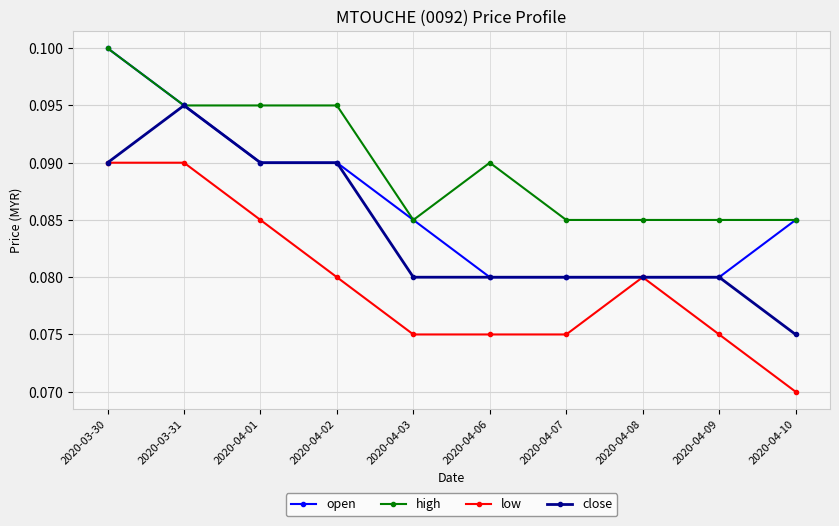

Between 2020-04-06 and 2020-04-07, which series saw the biggest shift?

high